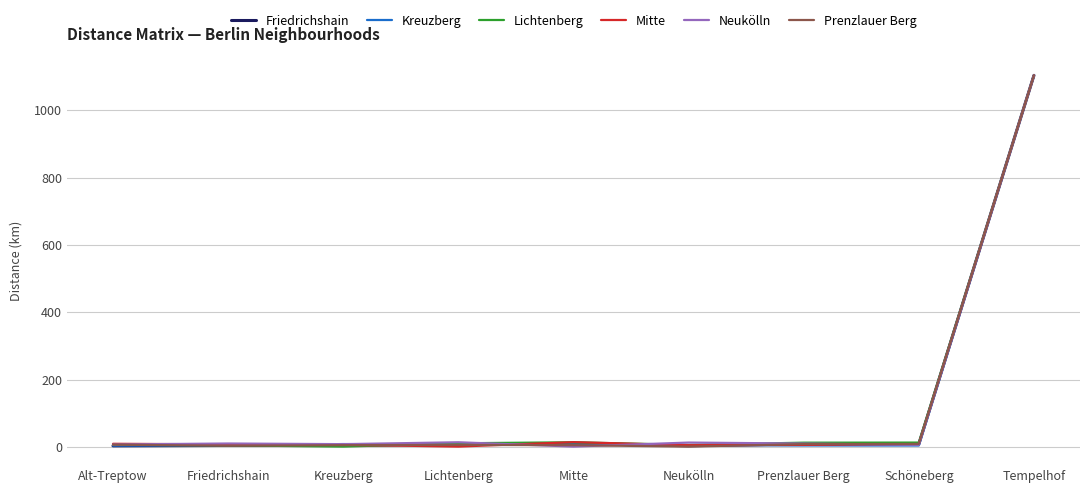

What is the sum of the Friedrichshain values at Kreuzberg and Lichtenberg?

12.2